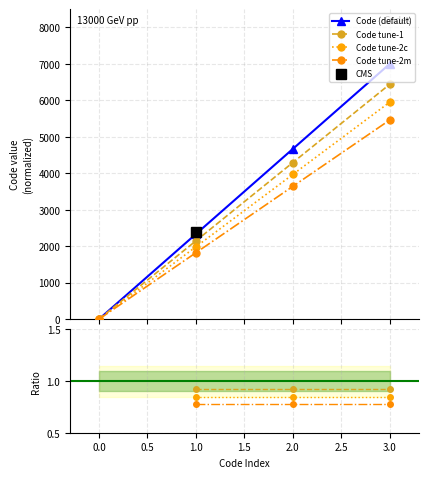

True or false: Code (default) has more than 2 interior local peaks.

False